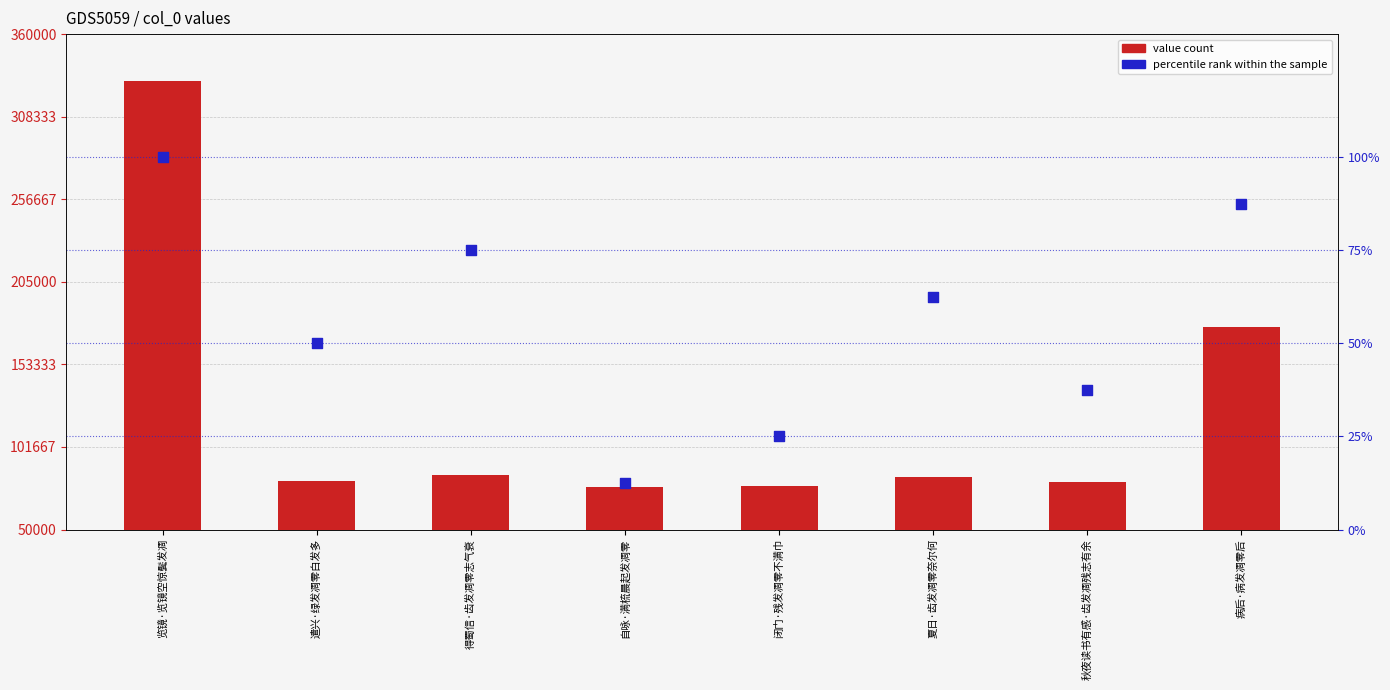

Which series contains the highest Y value?

value count